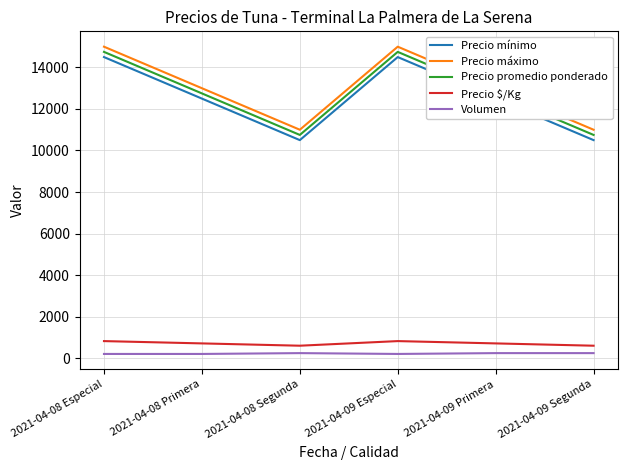

True or false: Volumen and Precio promedio ponderado cross at least once.

False